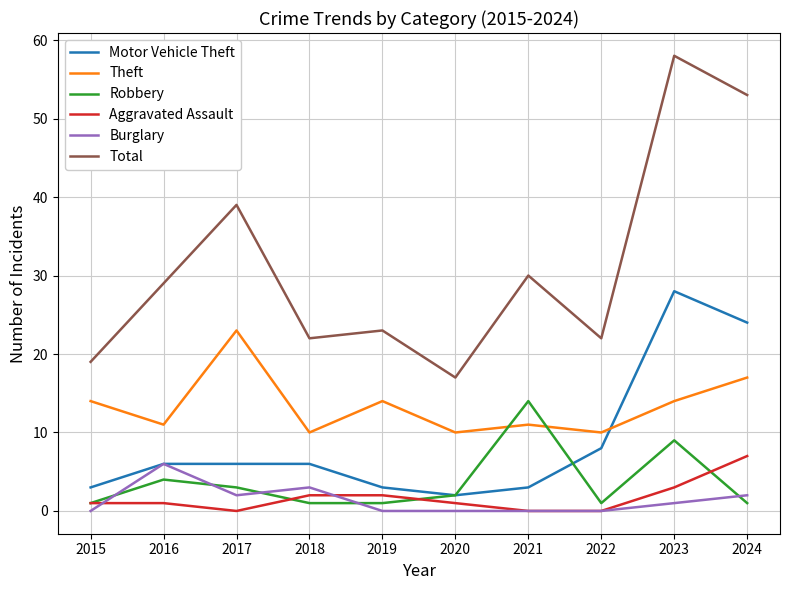

How many series are shown in this chart?

6